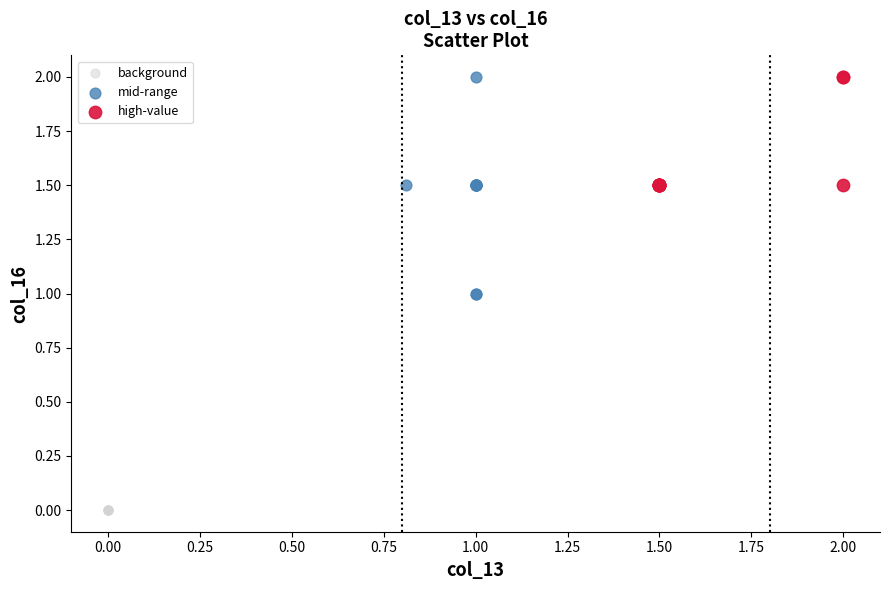

Which series contains the lowest Y value?

background